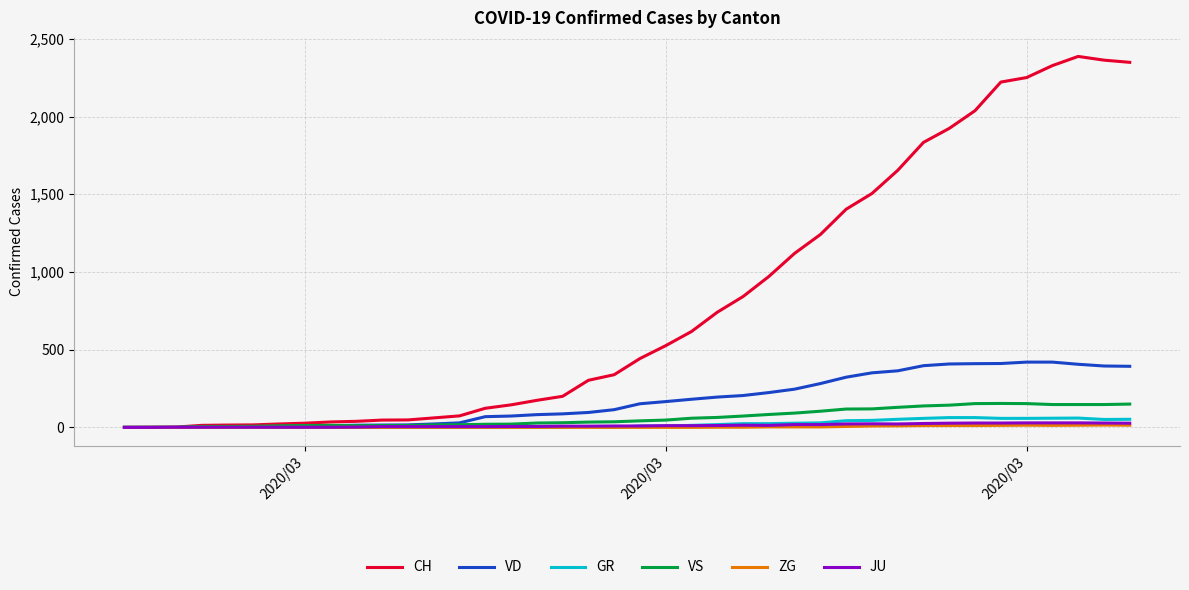

Which series has the largest total across all categories?

CH